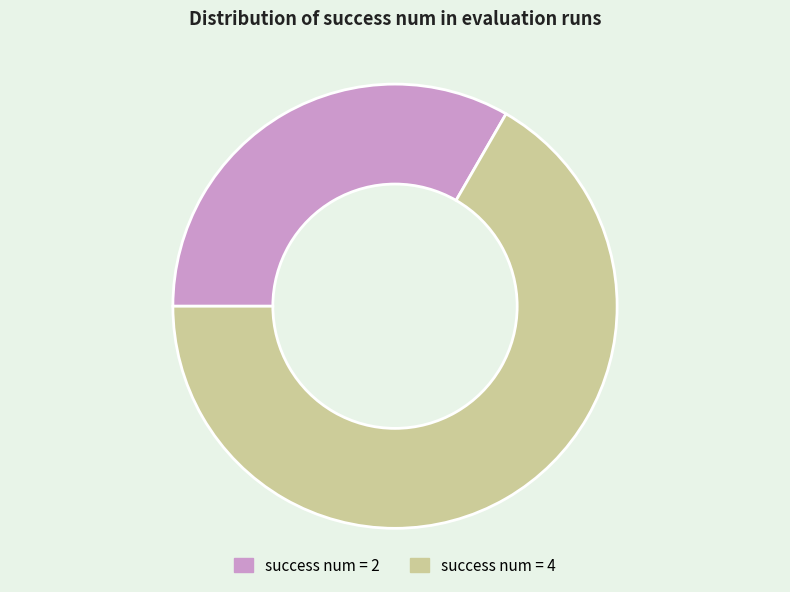

Is the sum of success num = 2 and success num = 4 greater than half?

Yes